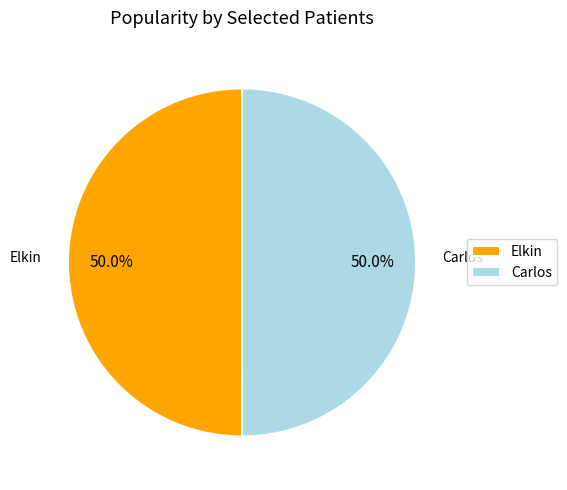

How many slices are in this pie chart?

2